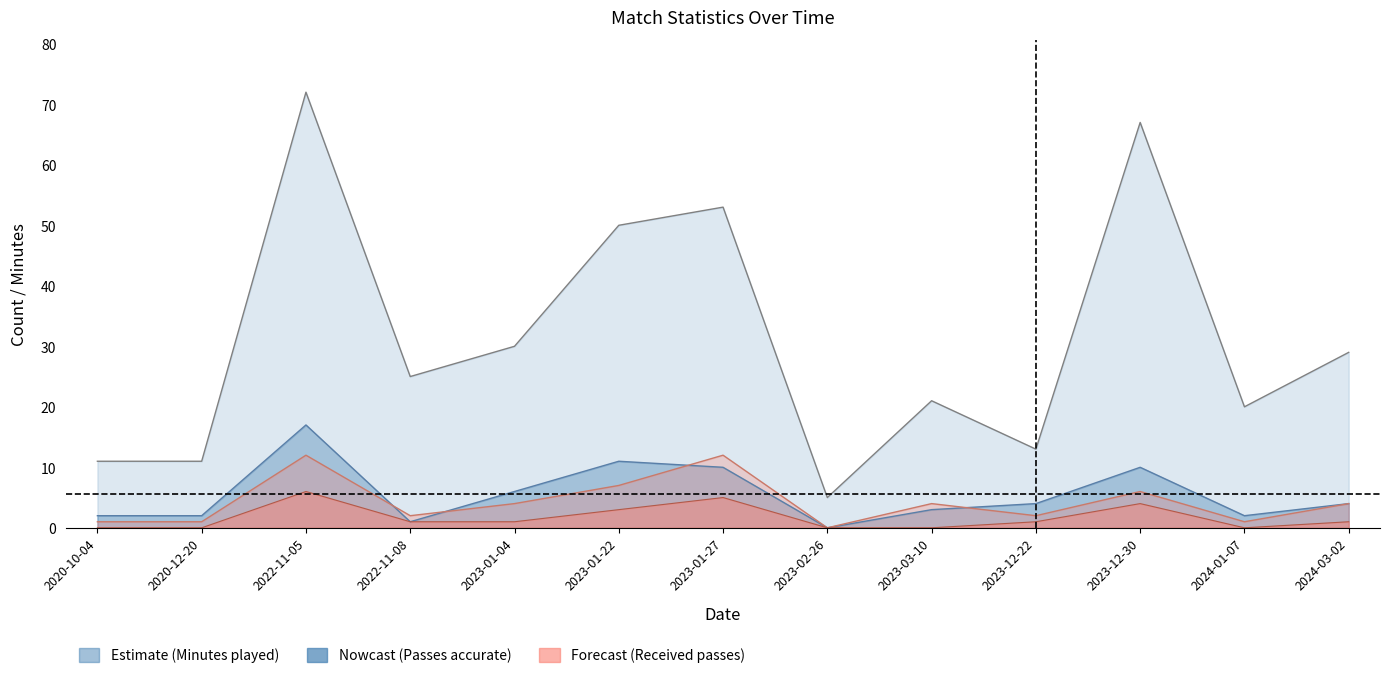

What is the label of the 11th point from the right?

2022-11-05